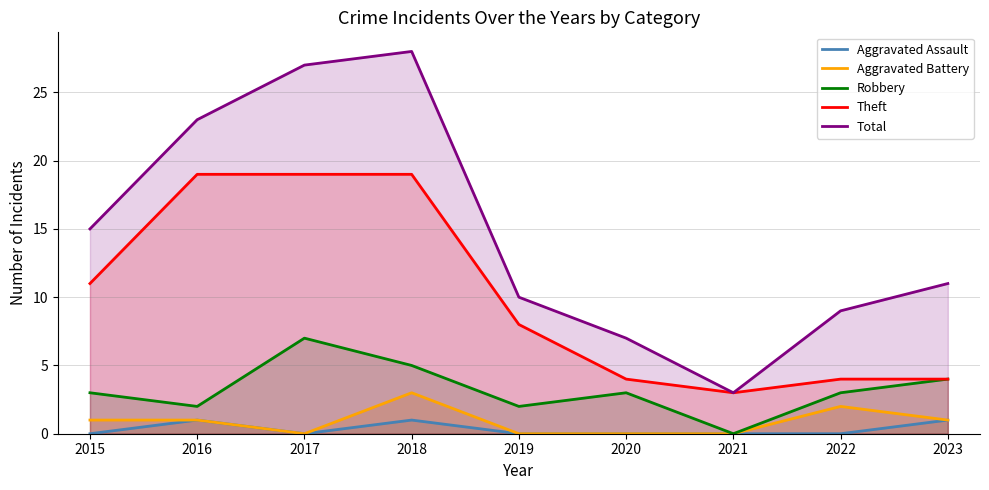

At 2018, list the series in order from smallest to largest.

Aggravated Assault, Aggravated Battery, Robbery, Theft, Total